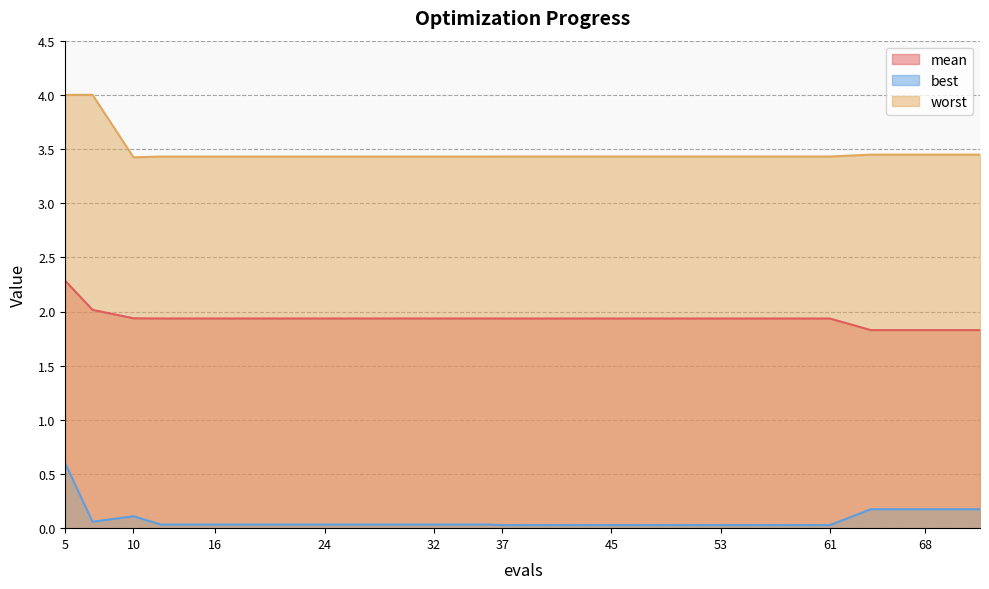

What is the value of the worst point at the 19th from the left?

3.4